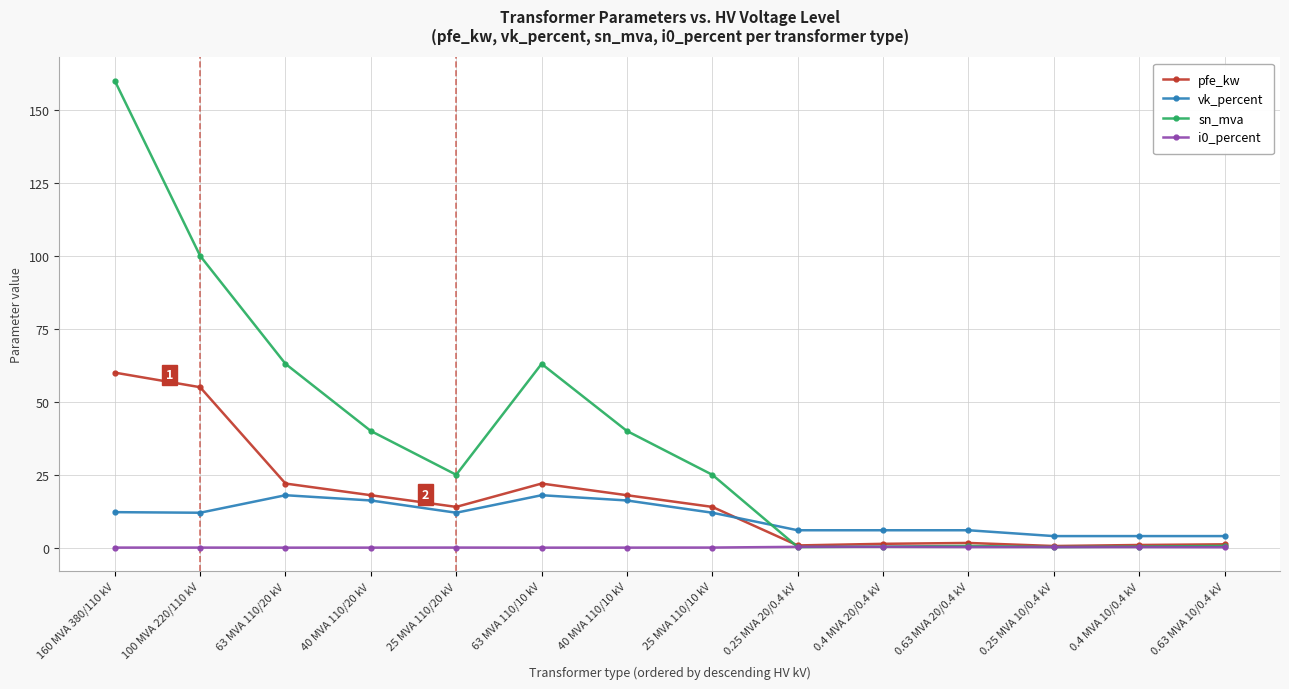

Between 160 MVA 380/110 kV and 40 MVA 110/10 kV, which series saw the biggest shift?

sn_mva